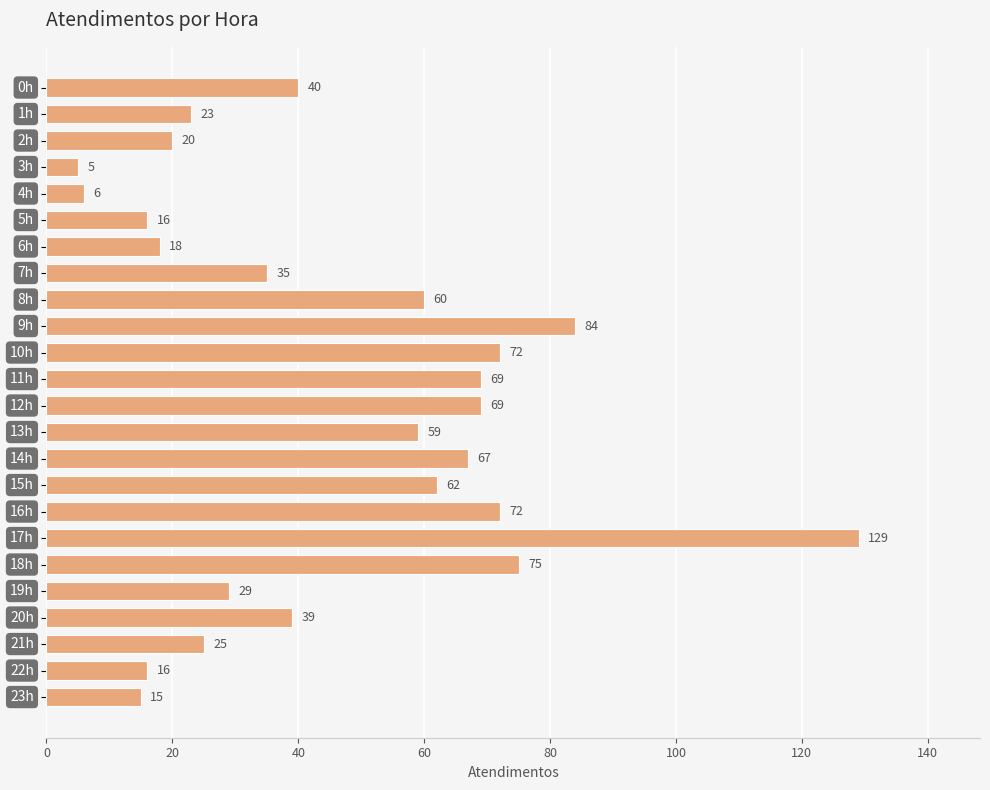

How many bars are there in total?

24